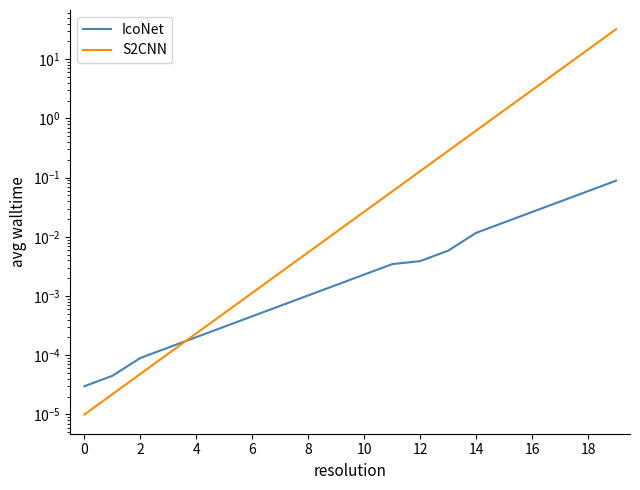

Where do IcoNet and S2CNN first cross each other?

6 and 8